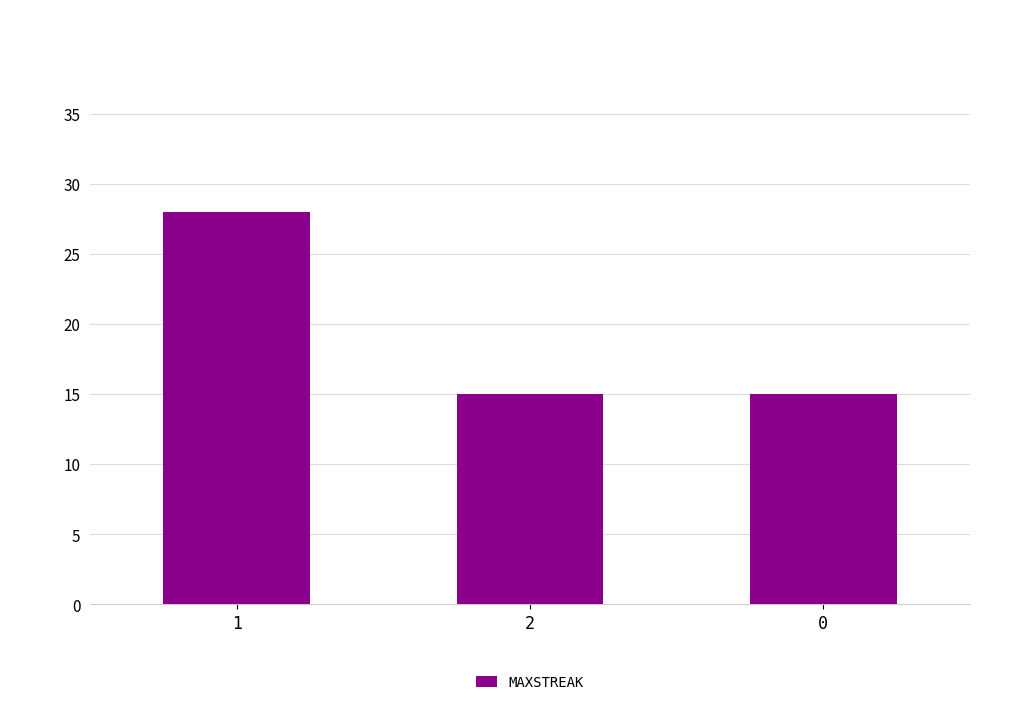

The value at 1 is 40. True or false?

False